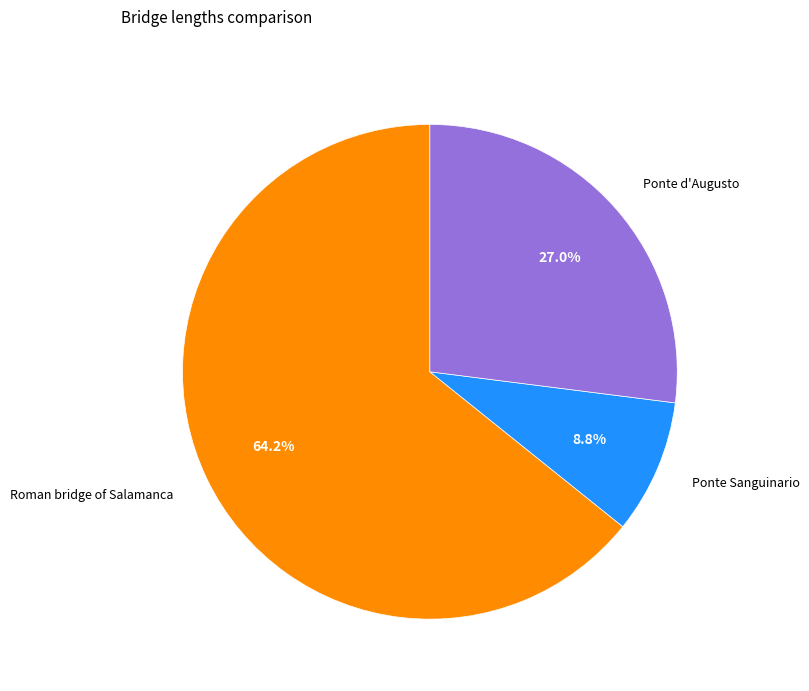

True or false: Ponte d'Augusto accounts for 12% of the total.

False